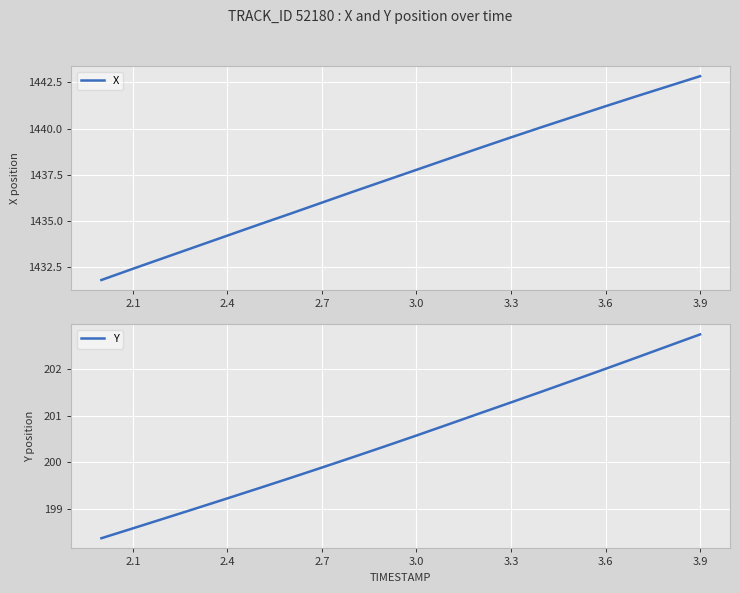

What is the value of the X point at the 5th from the left?

1434.2